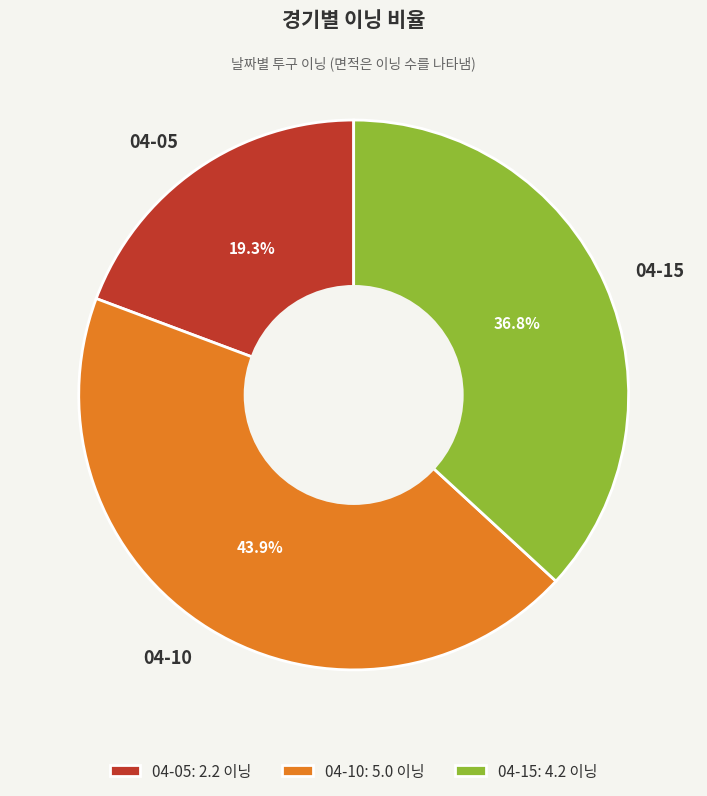

Does 04-15 represent more than half of the total?

No